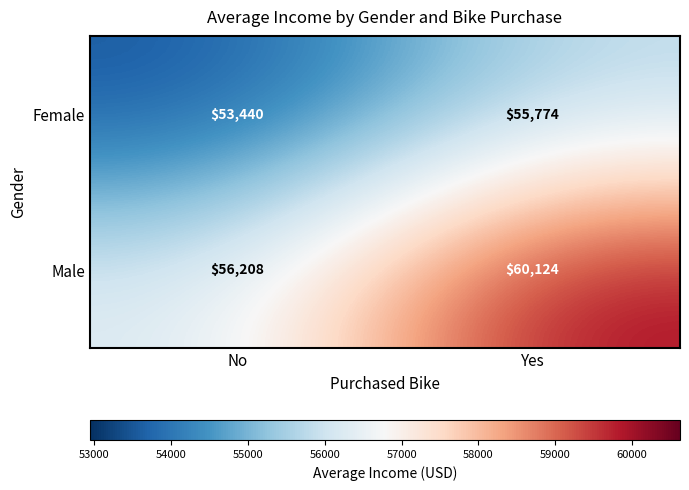

Reading right to left, transcribe all the data shown in this chart.

Female: 55774	53440
Male: 60124	56208